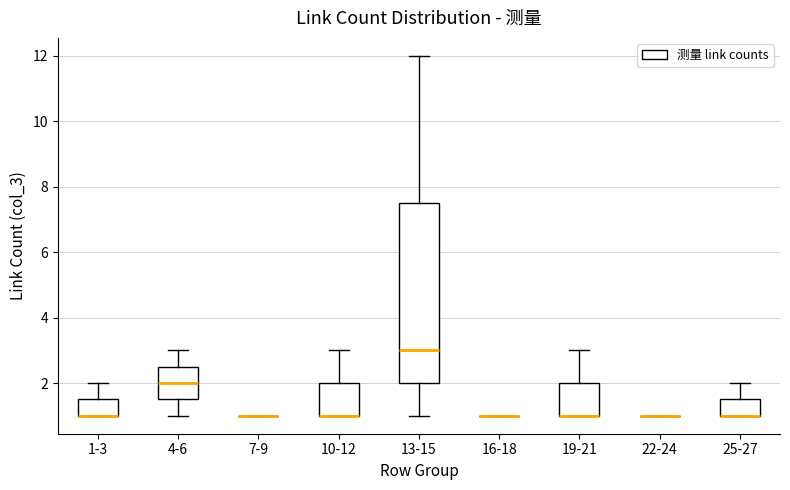

Reading left to right, transcribe this box plot: for each box, give where its median line is, the range the box spans, and where its two whiskers end, as read against the y-axis. The values are not printed on the chart, so give them approximately, as read against the axis.

1-3: median 1.0 (drawn on the box's lower edge), box 1.0 to 1.6, whiskers 1.0 to 2.0
4-6: median 2.0, box 1.6 to 2.6, whiskers 1.0 to 3.0
7-9: box collapsed to a line at 1.0, whiskers 1.0 to 1.0
10-12: median 1.0 (drawn on the box's lower edge), box 1.0 to 2.0, whiskers 1.0 to 3.0
13-15: median 3.0, box 2.0 to 7.6, whiskers 1.0 to 12.0
16-18: box collapsed to a line at 1.0, whiskers 1.0 to 1.0
19-21: median 1.0 (drawn on the box's lower edge), box 1.0 to 2.0, whiskers 1.0 to 3.0
22-24: box collapsed to a line at 1.0, whiskers 1.0 to 1.0
25-27: median 1.0 (drawn on the box's lower edge), box 1.0 to 1.6, whiskers 1.0 to 2.0